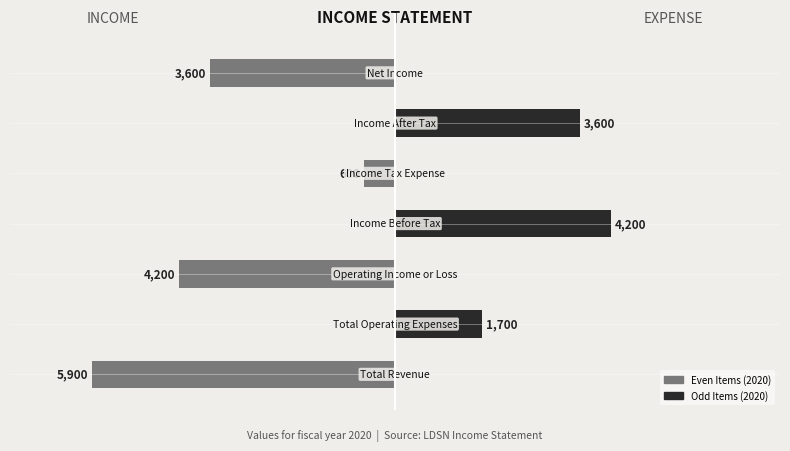

What is the sum of all Odd Items values?

9500